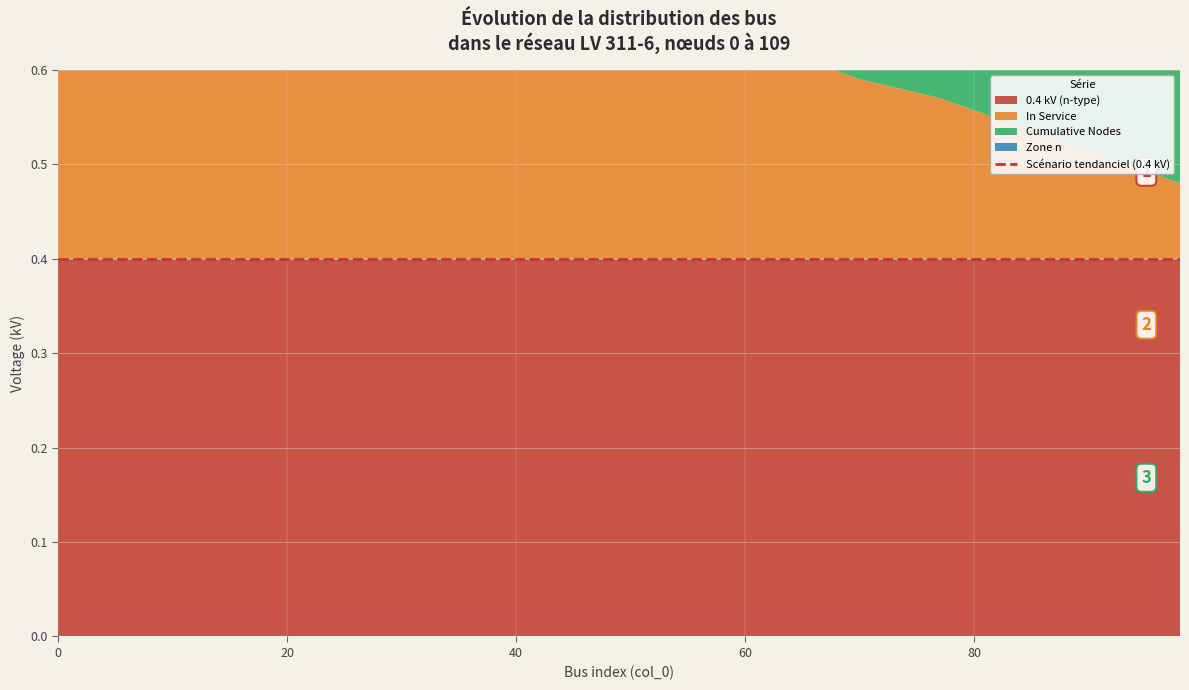

True or false: In Service has a value of 0.2 at 77.

True